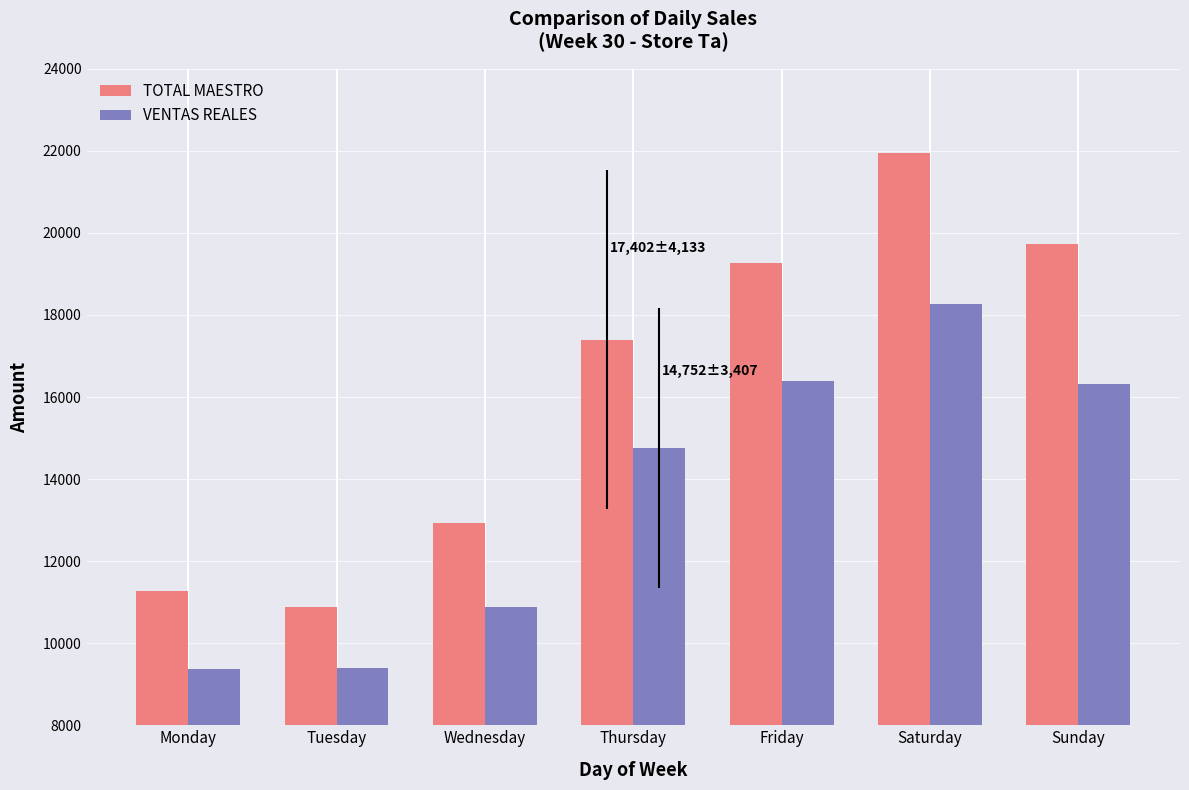

Rank the series by their average value, from lowest to highest.

VENTAS REALES, TOTAL MAESTRO